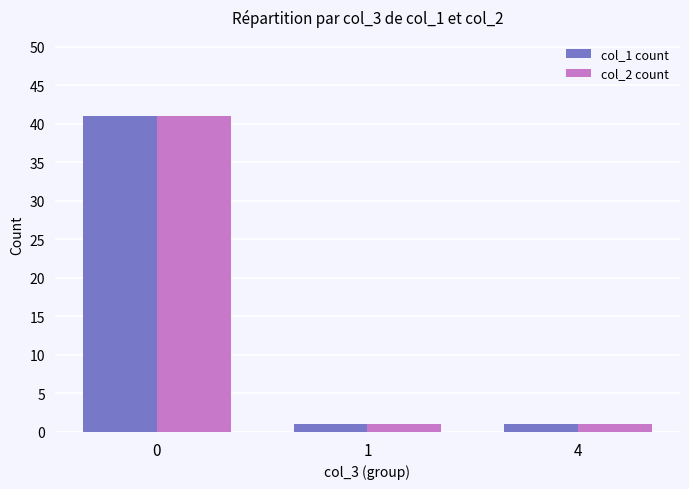

What is the total value across all series at 0?

82